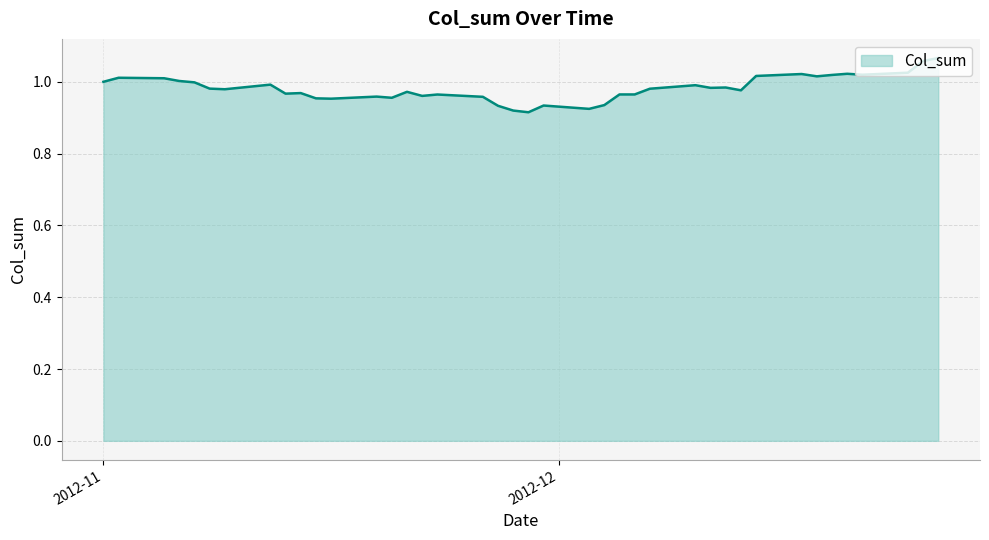

Is this an area chart (filled region under the line)?

Yes